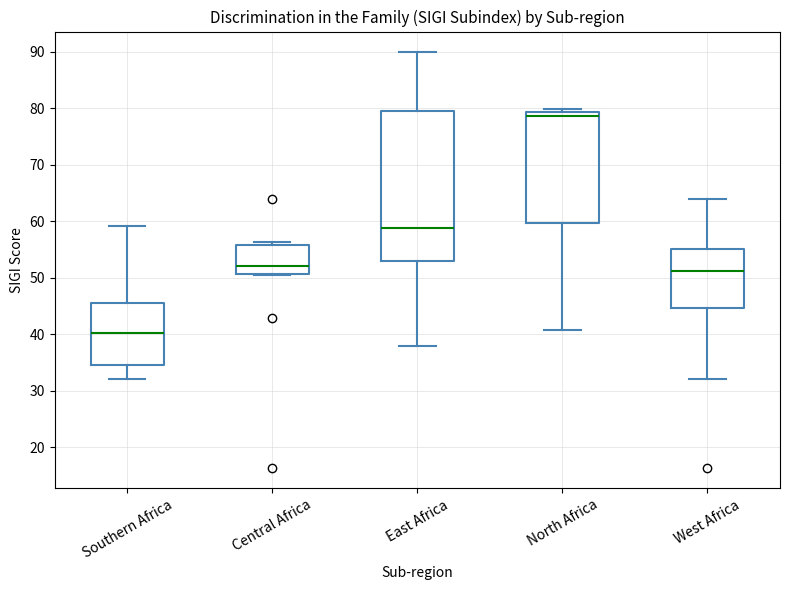

Reading left to right, transcribe this box plot: for each box, give where its median line is, the range the box spans, and where its two whiskers end, as read against the y-axis. The values are not printed on the chart, so give them approximately, as read against the axis.

Southern Africa: median 40, box 35 to 46, whiskers 32 to 59
Central Africa: median 52, box 51 to 56, whiskers 51 to 56 (just above the box's upper edge)
East Africa: median 59, box 53 to 80, whiskers 38 to 90
North Africa: median 79 (just below the box's upper edge), box 60 to 79, whiskers 41 to 80
West Africa: median 51, box 45 to 55, whiskers 32 to 64